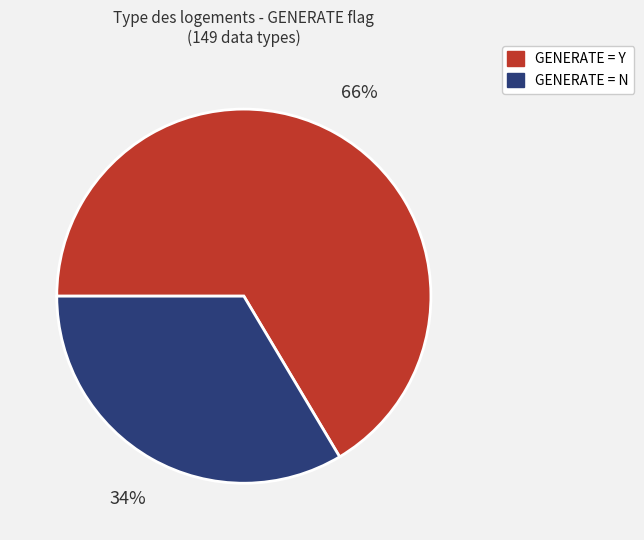

Count the number of slices in the pie.

2